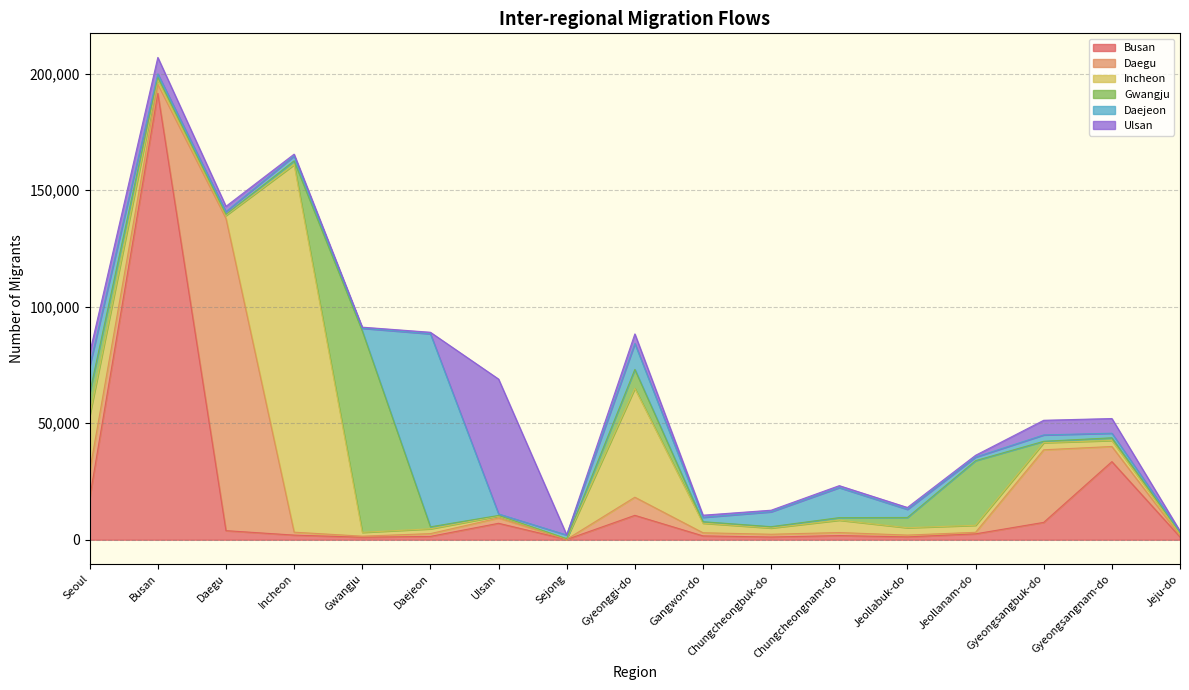

Between which two adjacent categories do Incheon and Daejeon first intersect?

Gwangju and Daejeon